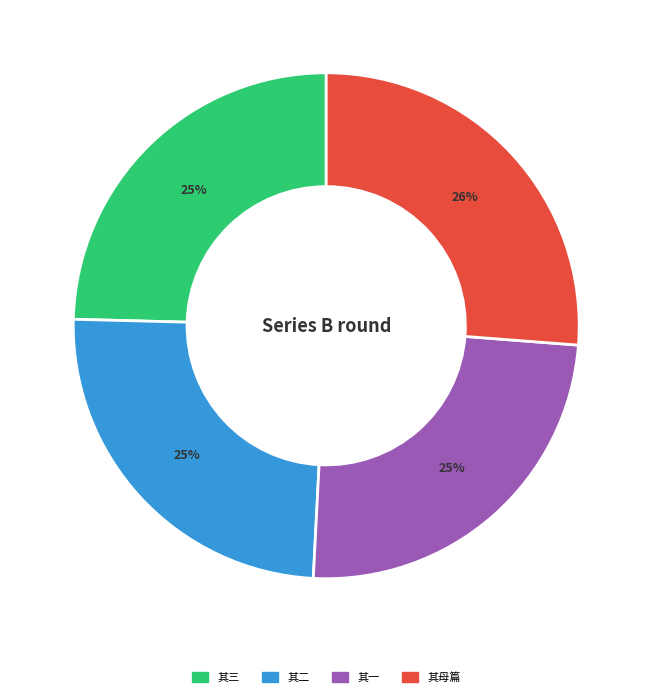

Is there a majority slice in this chart?

No